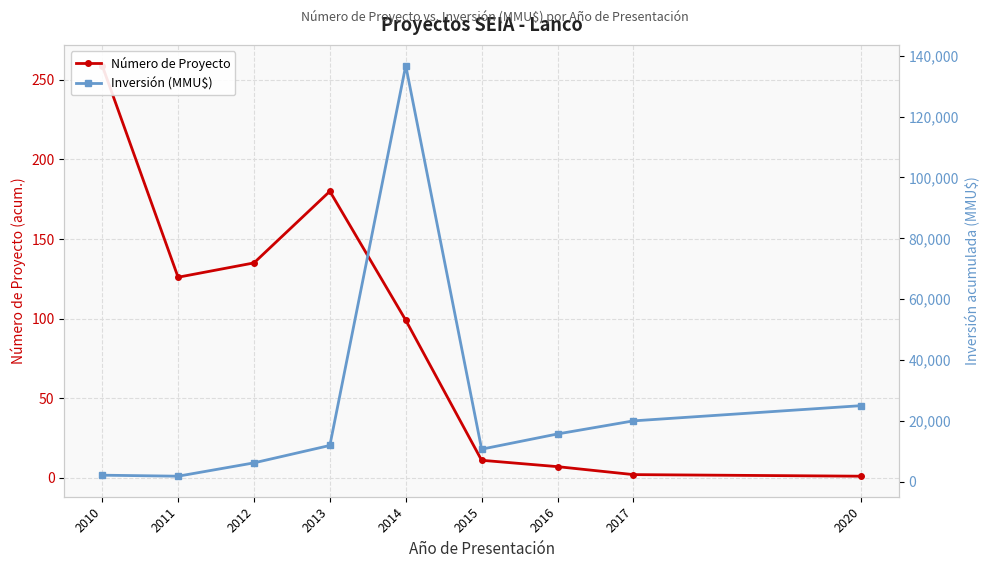

What is the difference between the second highest and minimum values in the Inversión (MMU$) series?

23181